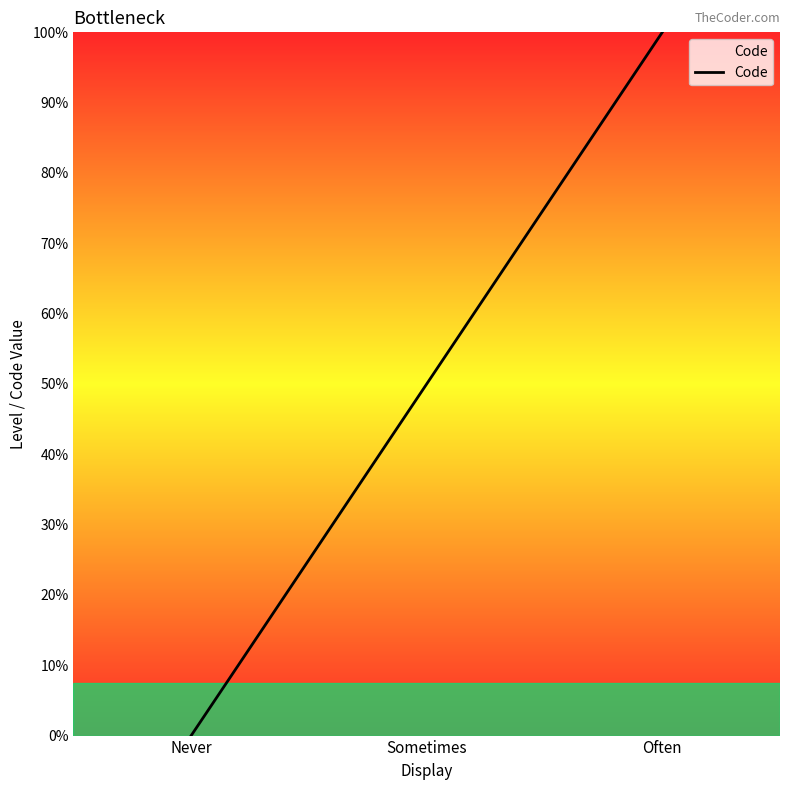

Does the chart display data point markers on the line(s)?

No